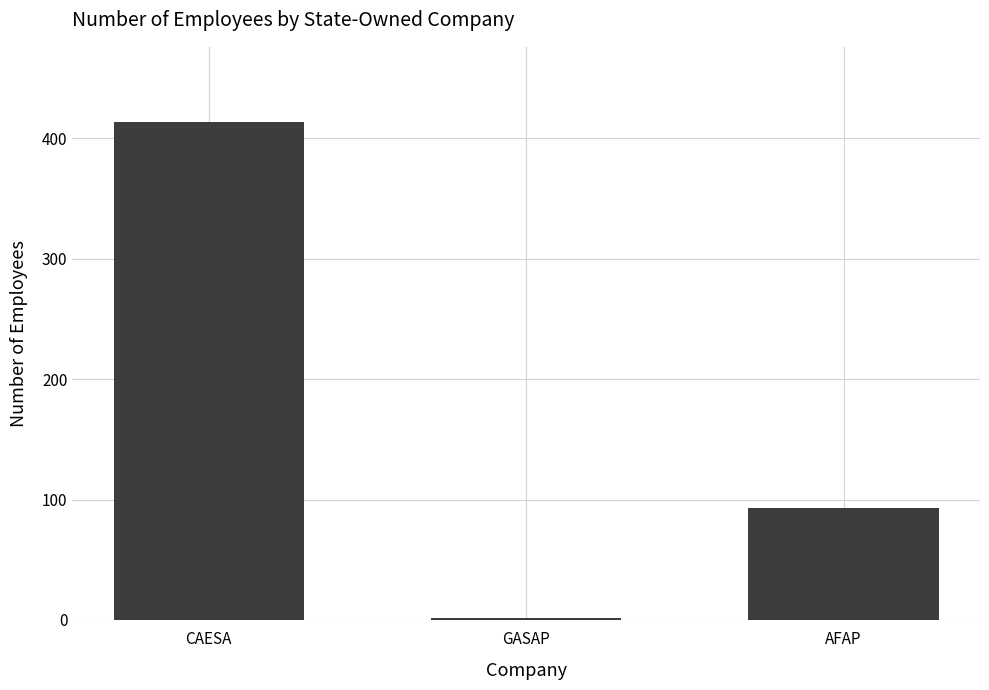

Rank the categories by value from lowest to highest.

GASAP, AFAP, CAESA